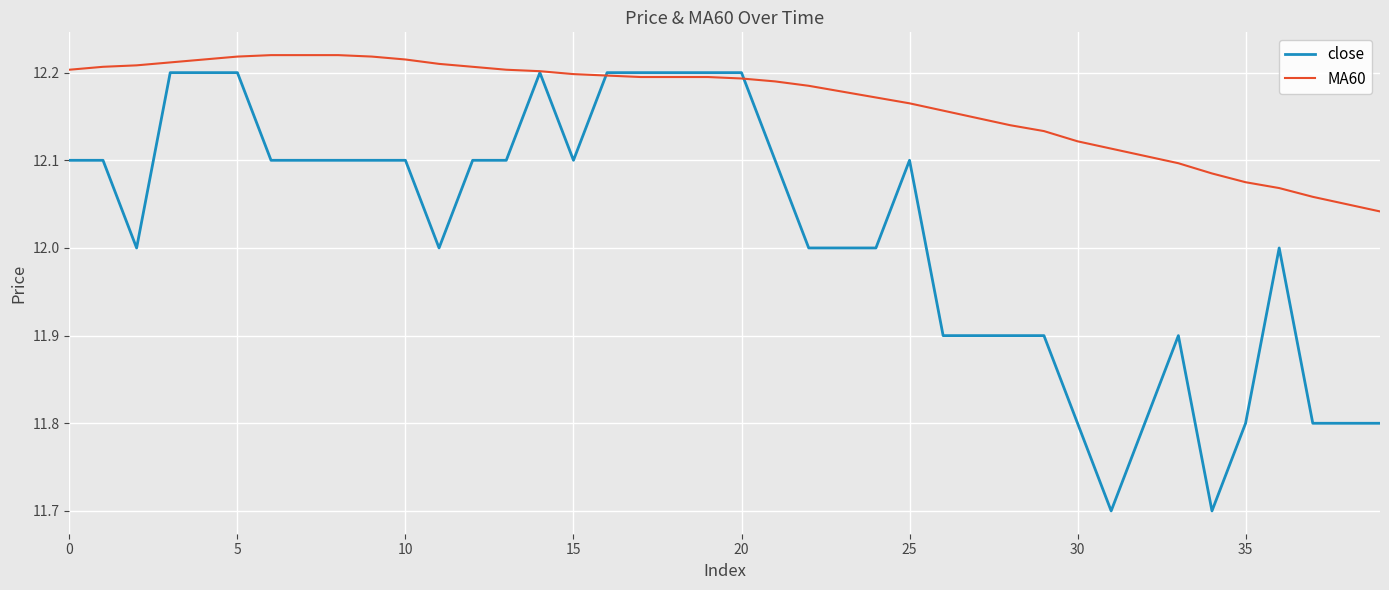

What is the smallest value displayed?

11.7